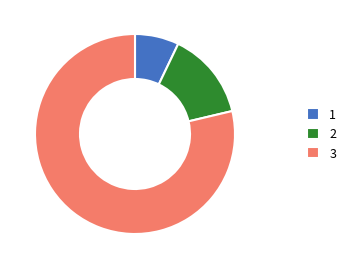

Rank the categories by value from lowest to highest.

1, 2, 3